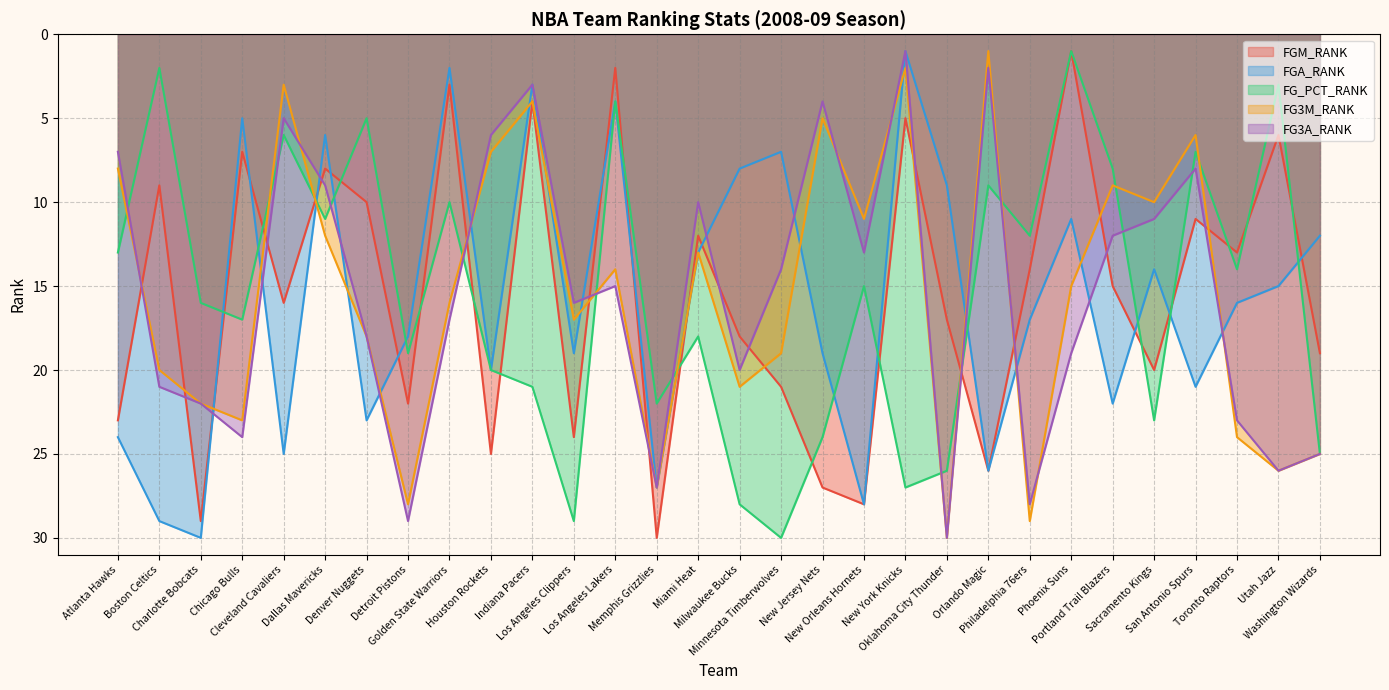

What is the approximate value of FG3M_RANK at Houston Rockets, to the nearest 5?

5